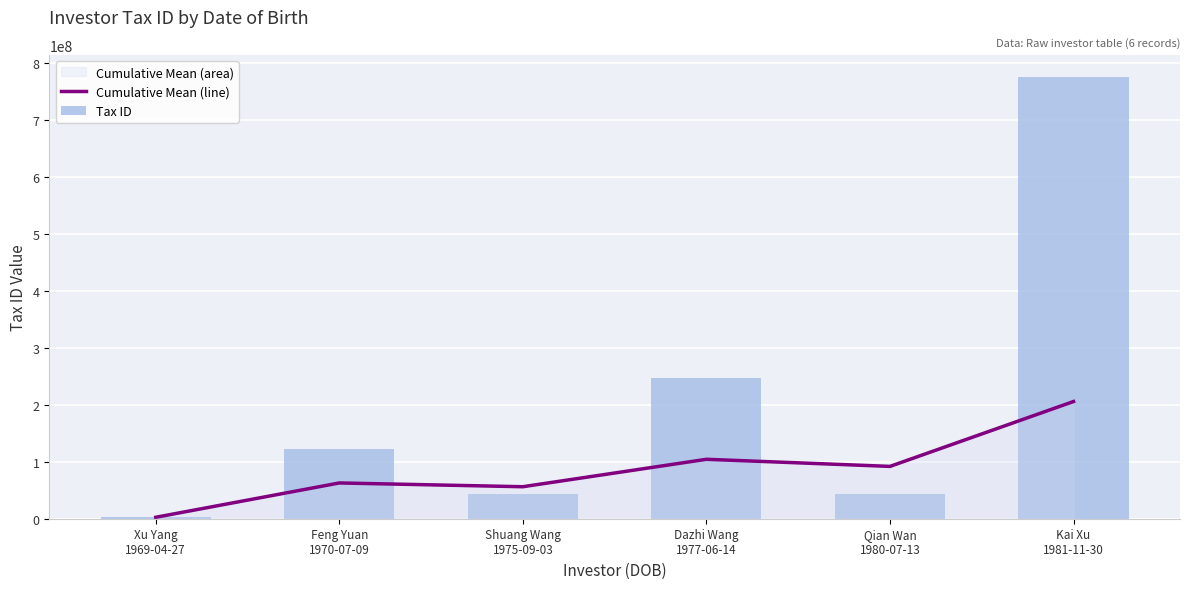

Reading left to right, extract all data points from this chart.

Cumulative Mean (line): 2534129	62827682	56214645	104411133	91921890	205921528
Tax ID: 2534129	123121234	42988572	246932718	44026226	776156460